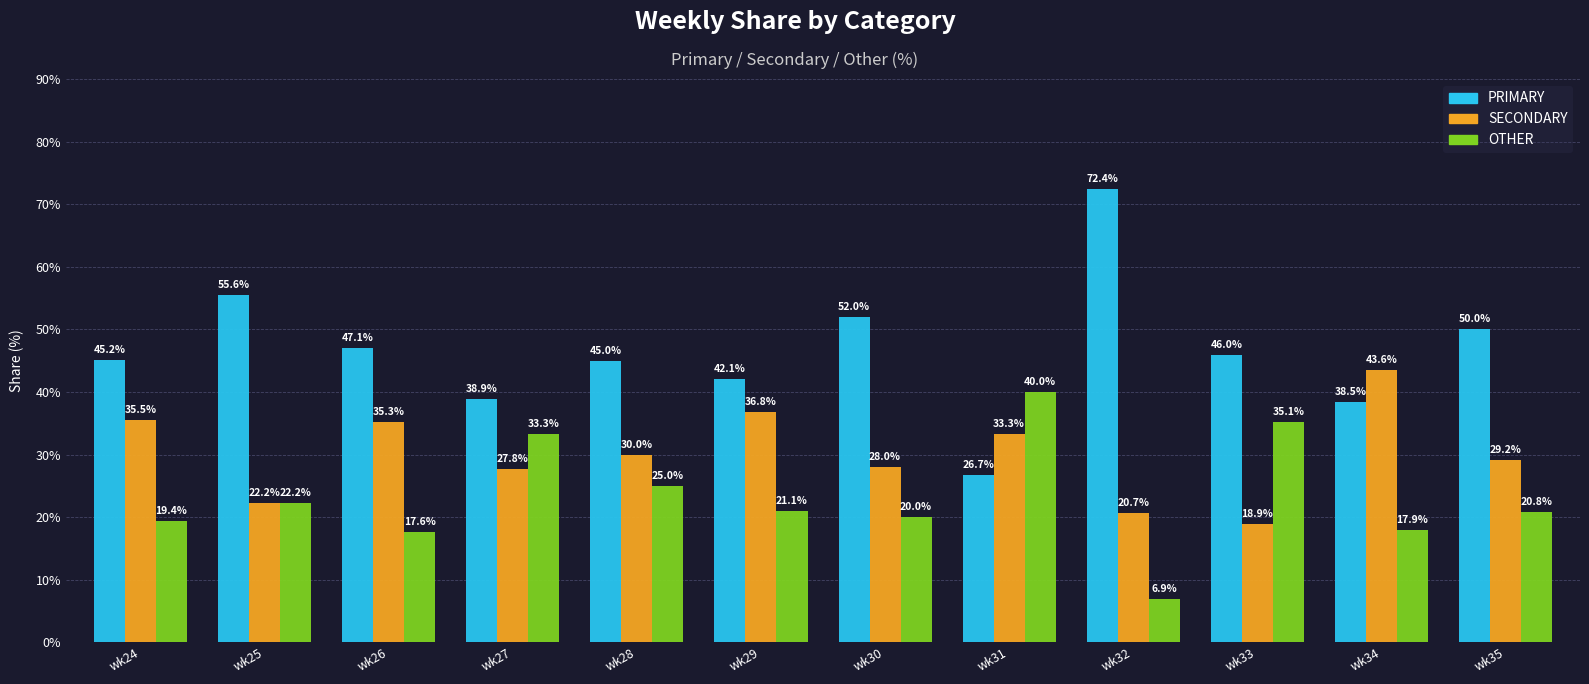

Which series changed the most between wk33 and wk35?

OTHER